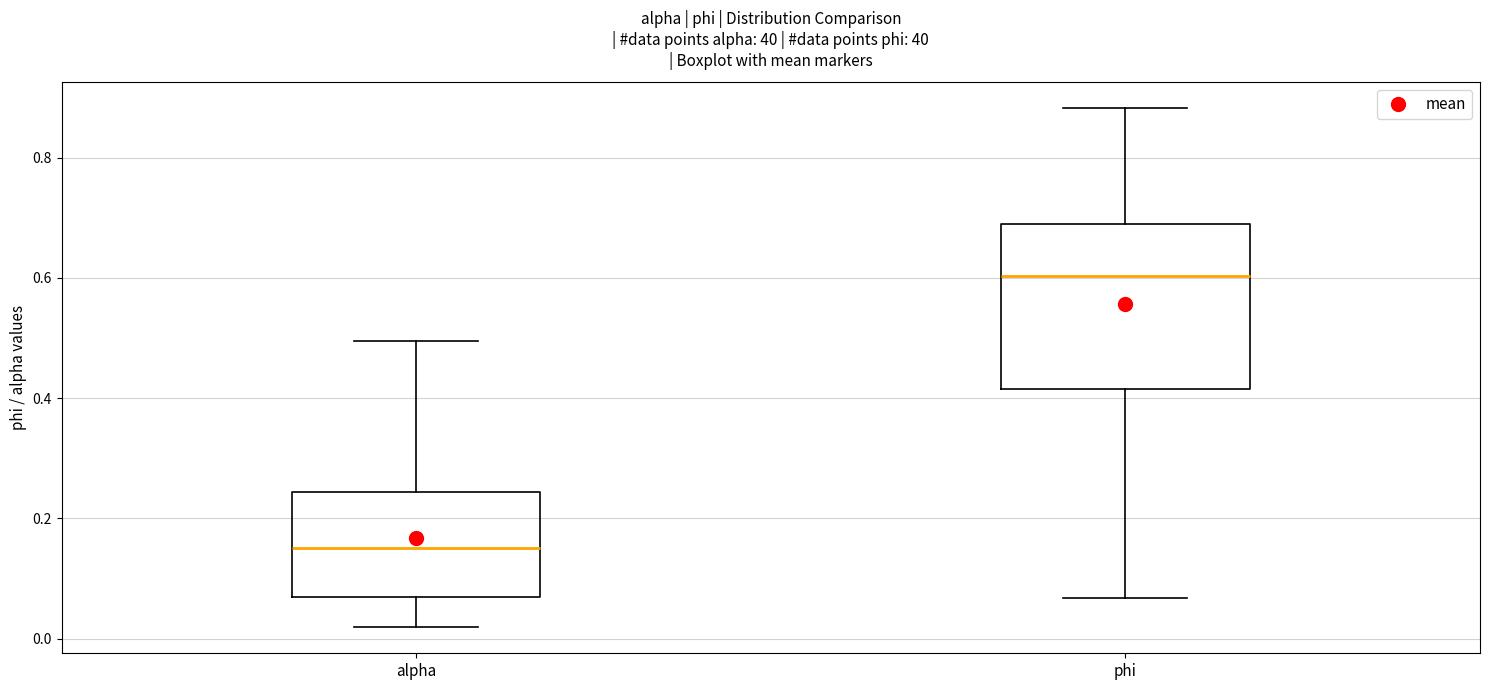

Which box's median line is the lowest?

alpha